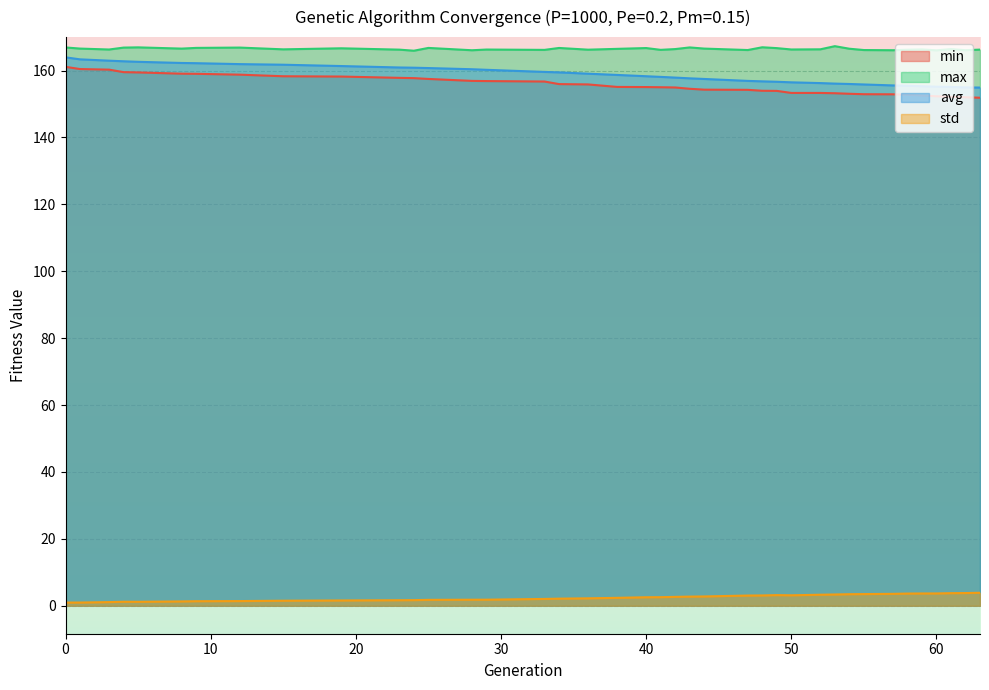

Reading right to left, what are all the values shown in this chart?

min: 63=151.9	62=152.0	61=152.1	60=152.3	59=152.5	58=152.8	57=152.9	55=152.9	54=153.1	53=153.2	52=153.3	50=153.3	49=153.9	48=154.0	47=154.2	44=154.3	43=154.6	42=154.9	41=155.0	40=155.1	38=155.1	36=155.9	34=156.0	33=156.7	29=156.9	28=156.9	25=157.5	24=157.7	23=157.8	19=158.2	15=158.3	12=158.8	9=159.0	8=159.1	5=159.4	4=159.5	3=160.3	1=160.5	0=161.1
max: 63=166.3	62=166.1	61=166.4	60=166.0	59=166.3	58=166.2	57=166.1	55=166.1	54=166.5	53=167.3	52=166.4	50=166.3	49=166.7	48=167.0	47=166.1	44=166.6	43=166.9	42=166.4	41=166.2	40=166.7	38=166.5	36=166.2	34=166.8	33=166.2	29=166.3	28=166.1	25=166.8	24=165.9	23=166.3	19=166.7	15=166.3	12=166.9	9=166.8	8=166.6	5=166.9	4=166.9	3=166.3	1=166.6	0=166.9
avg: 63=154.9	62=155.0	61=155.1	60=155.2	59=155.3	58=155.5	57=155.6	55=155.8	54=156.0	53=156.1	52=156.3	50=156.5	49=156.7	48=156.8	47=156.9	44=157.5	43=157.7	42=157.9	41=158.1	40=158.3	38=158.7	36=159.1	34=159.5	33=159.6	29=160.2	28=160.4	25=160.7	24=160.9	23=160.9	19=161.3	15=161.7	12=161.9	9=162.2	8=162.3	5=162.6	4=162.8	3=163.0	1=163.3	0=164.0
std: 63=3.9	62=3.8	61=3.8	60=3.7	59=3.7	58=3.6	57=3.6	55=3.5	54=3.5	53=3.4	52=3.3	50=3.1	49=3.2	48=3.1	47=3.1	44=2.8	43=2.7	42=2.7	41=2.6	40=2.5	38=2.4	36=2.2	34=2.1	33=2.0	29=1.8	28=1.8	25=1.8	24=1.7	23=1.7	19=1.6	15=1.5	12=1.4	9=1.4	8=1.3	5=1.2	4=1.2	3=1.1	1=1.0	0=0.9